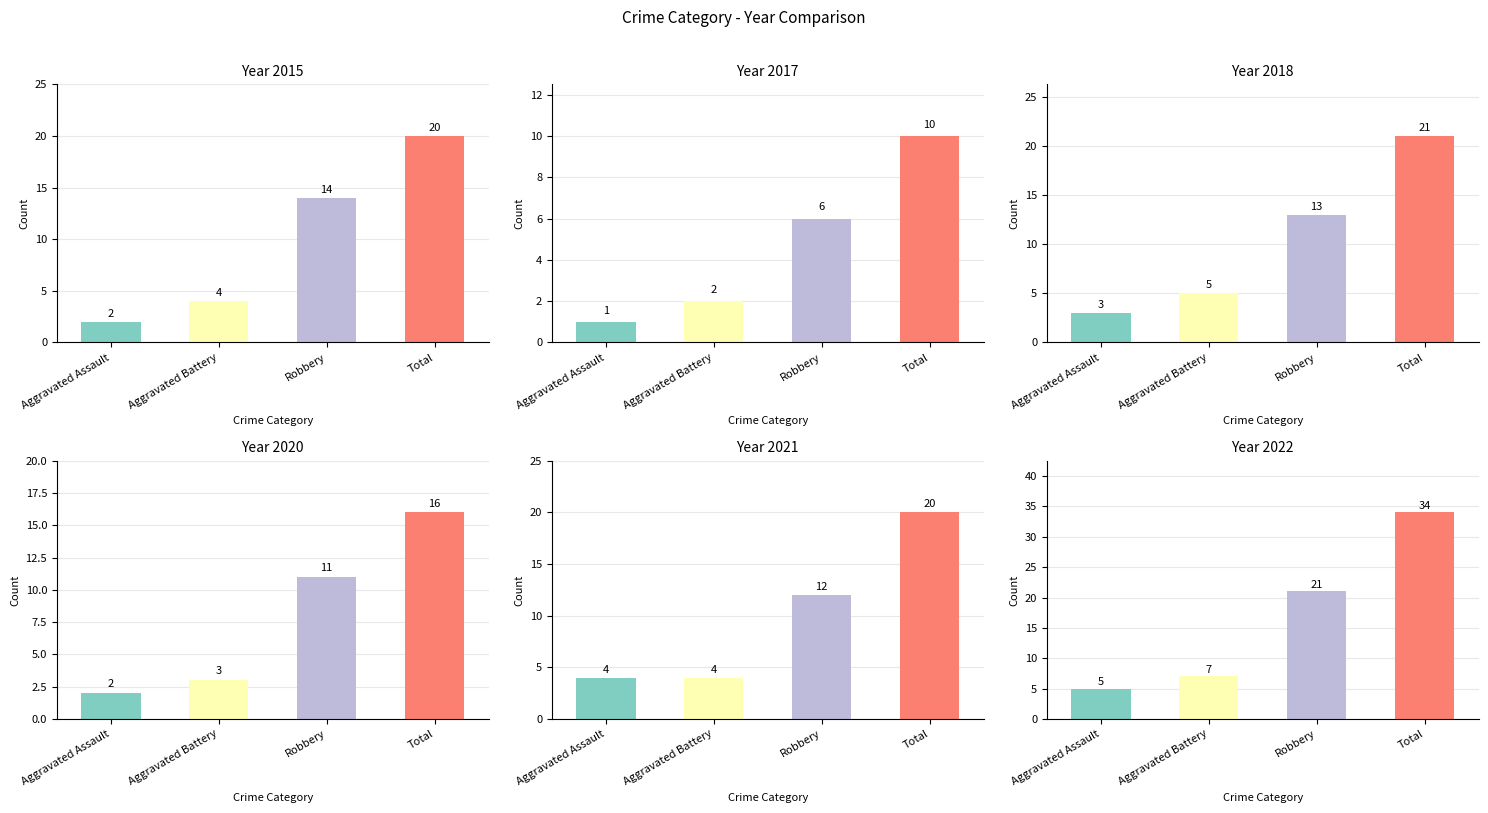

True or false: 2021 has a value of 6 at Aggravated Battery.

False